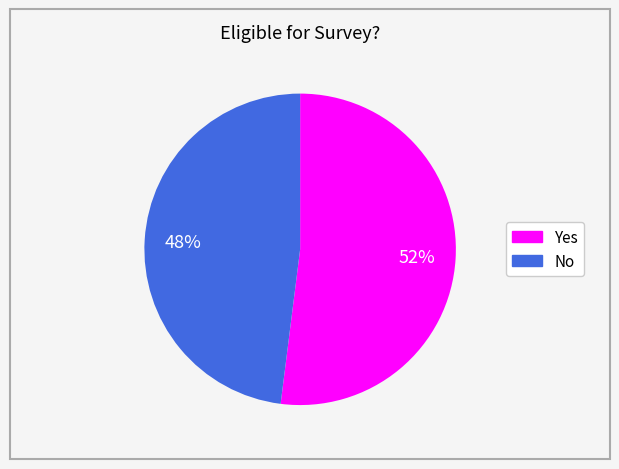

How many slices are in this pie chart?

2